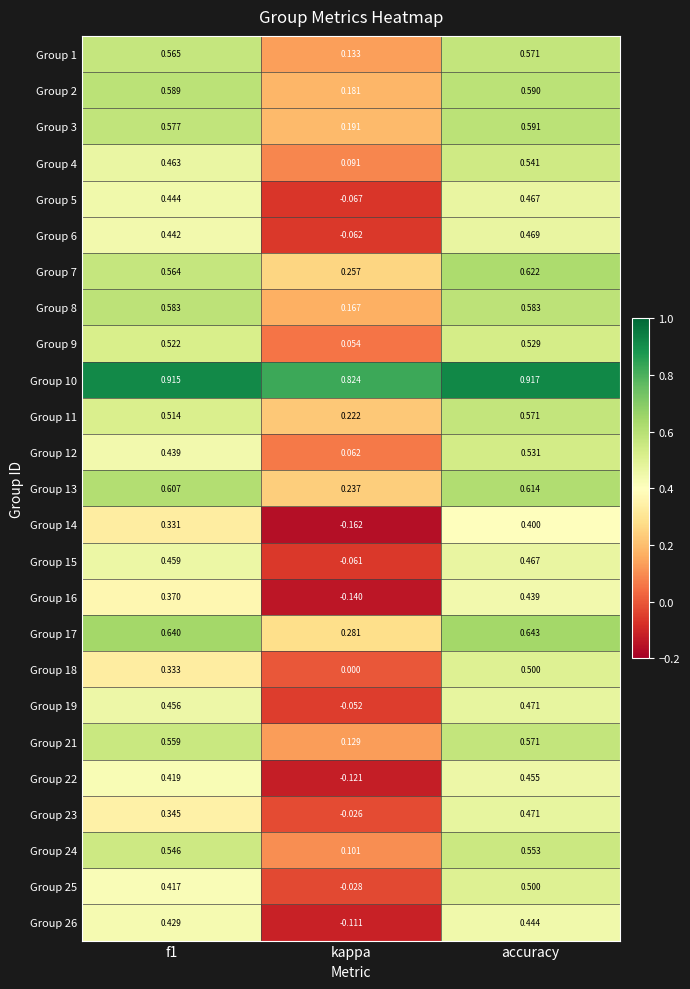

Is the value of Group 25 at kappa greater than the value of Group 11 at accuracy?

No